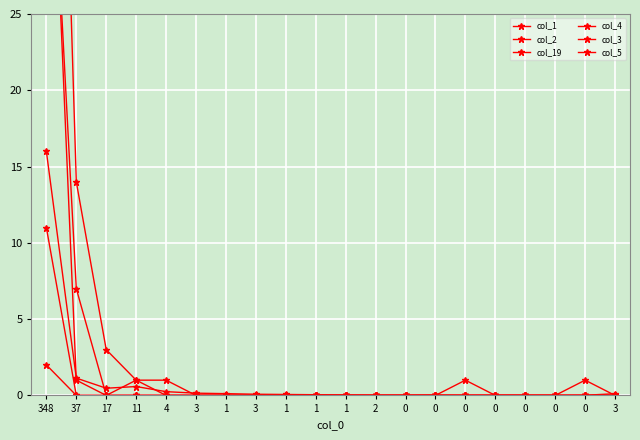

Is this an area chart (filled region under the line)?

No